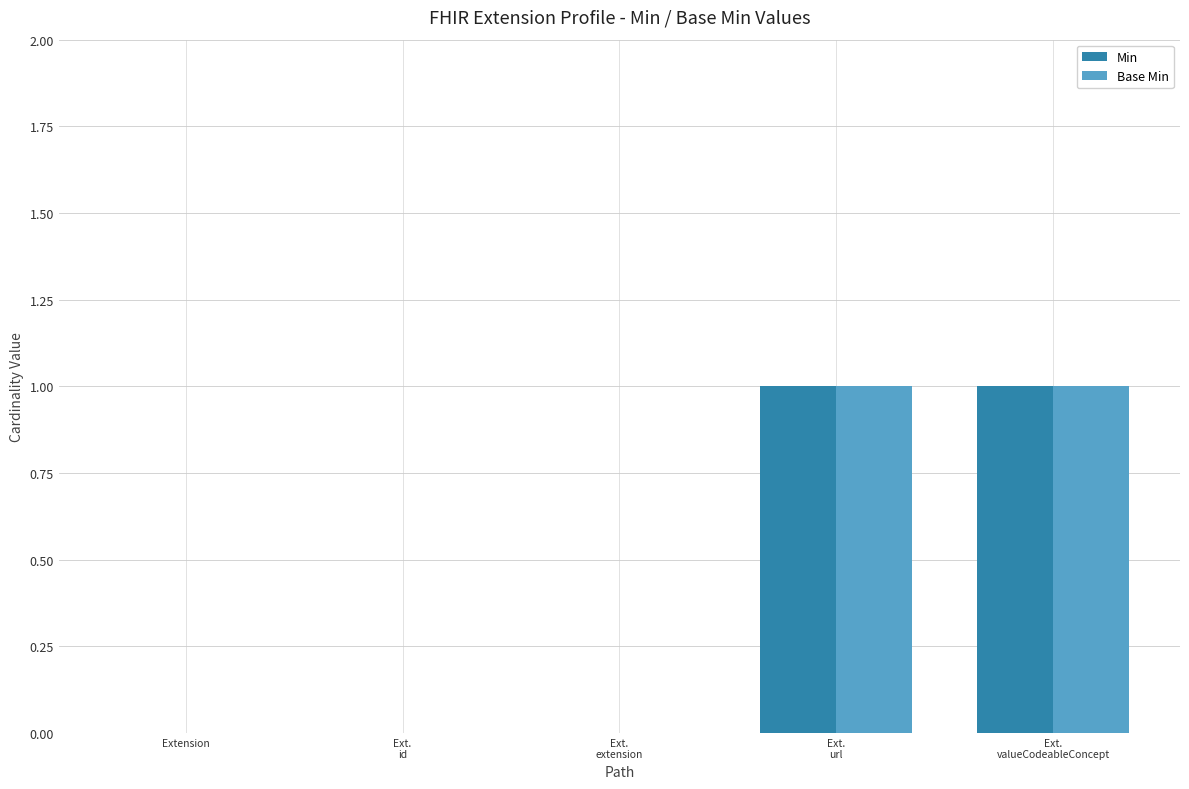

What is the highest value of the Base Min series?

1